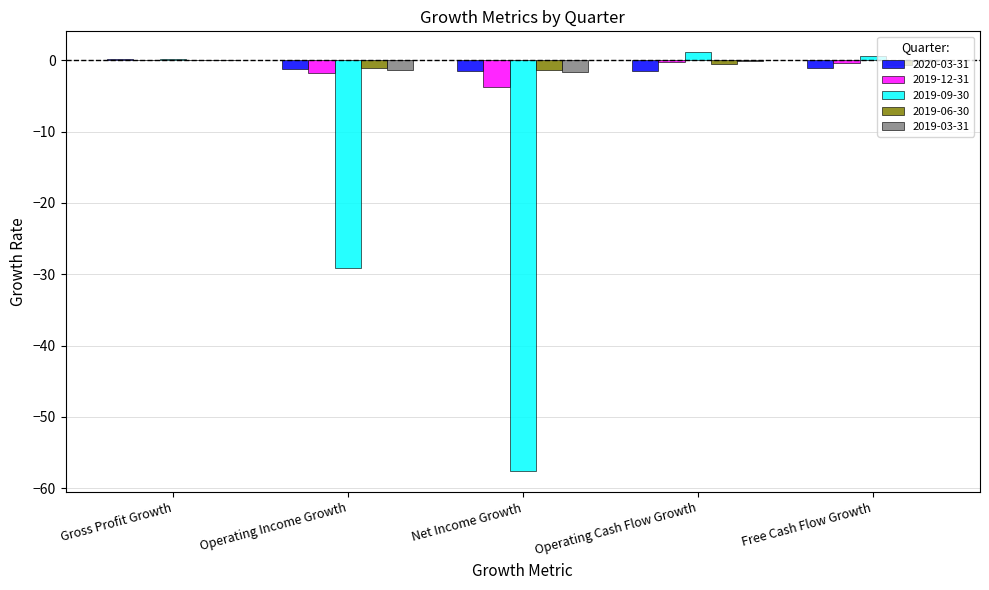

Is it true that 2019-12-31 equals -3.7 at Net Income Growth?

True